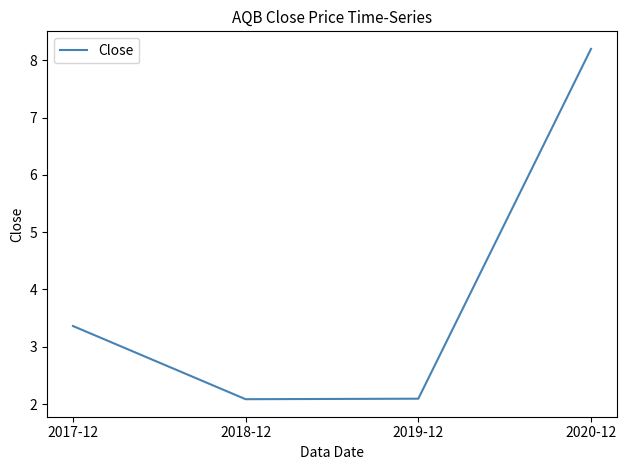

True or false: there are more than 0 points higher than both neighbors.

False